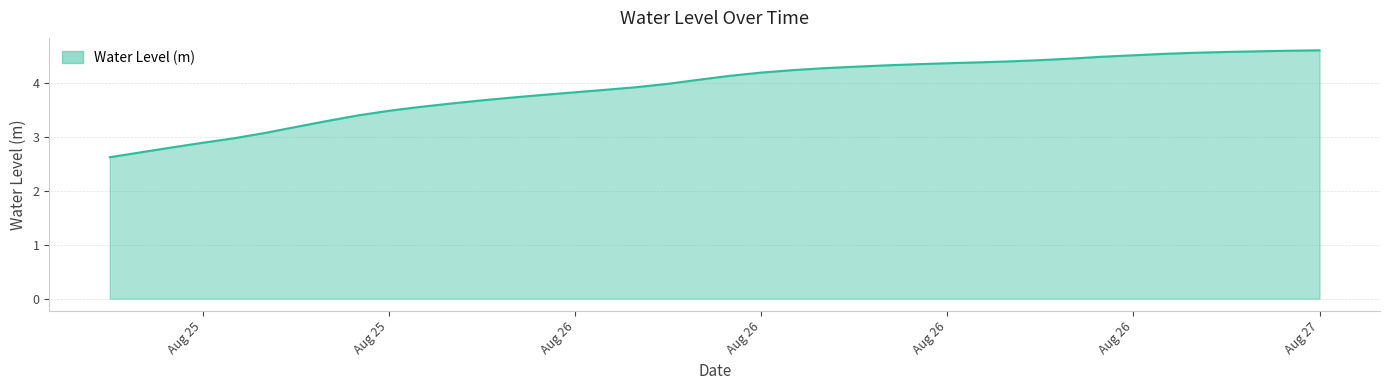

What is the smallest value displayed?

2.6